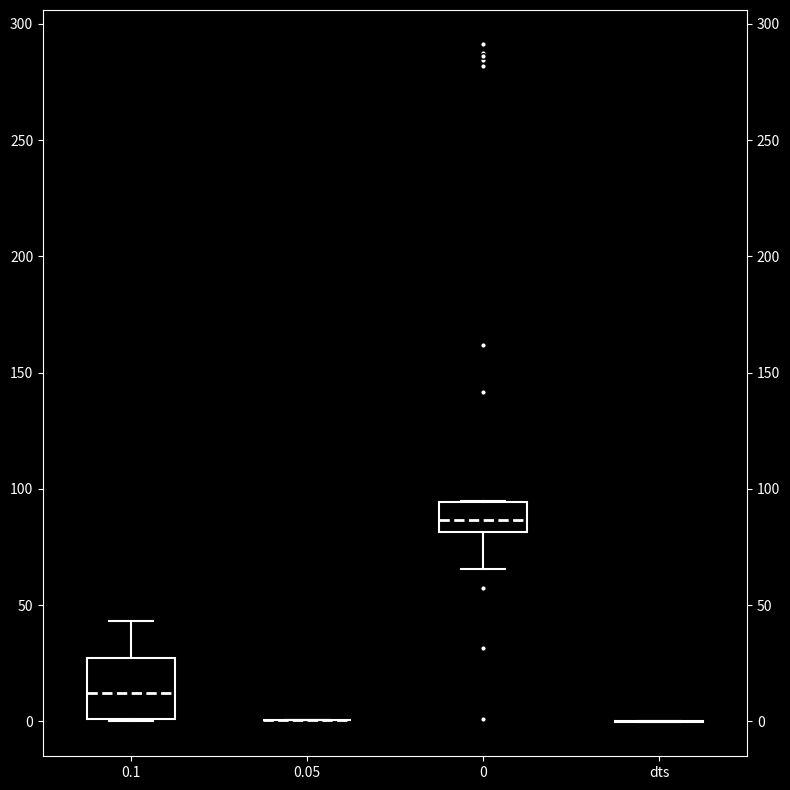

Reading left to right, transcribe this box plot: for each box, give where its median line is, the range the box spans, and where its two whiskers end, as read against the y-axis. The values are not printed on the chart, so give them approximately, as read against the axis.

0.1: median 10, box 0 to 25, whiskers 0 to 45
0.05: box collapsed to a line at 0, whiskers 0 to 0
0: median 85, box 80 to 95, whiskers 65 to 95
dts: box collapsed to a line at 0, whiskers 0 to 0